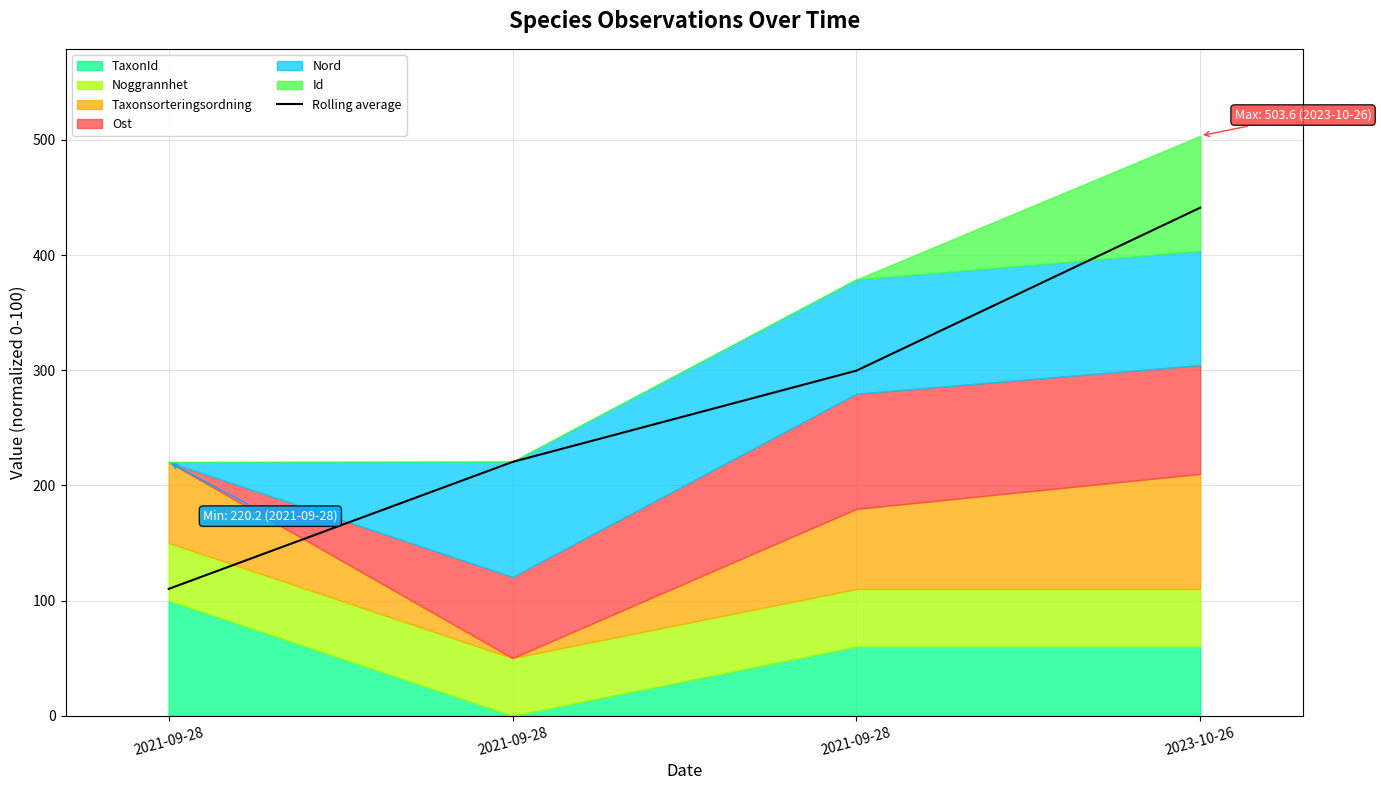

What is the label of the 3rd point from the left?

2021-09-28